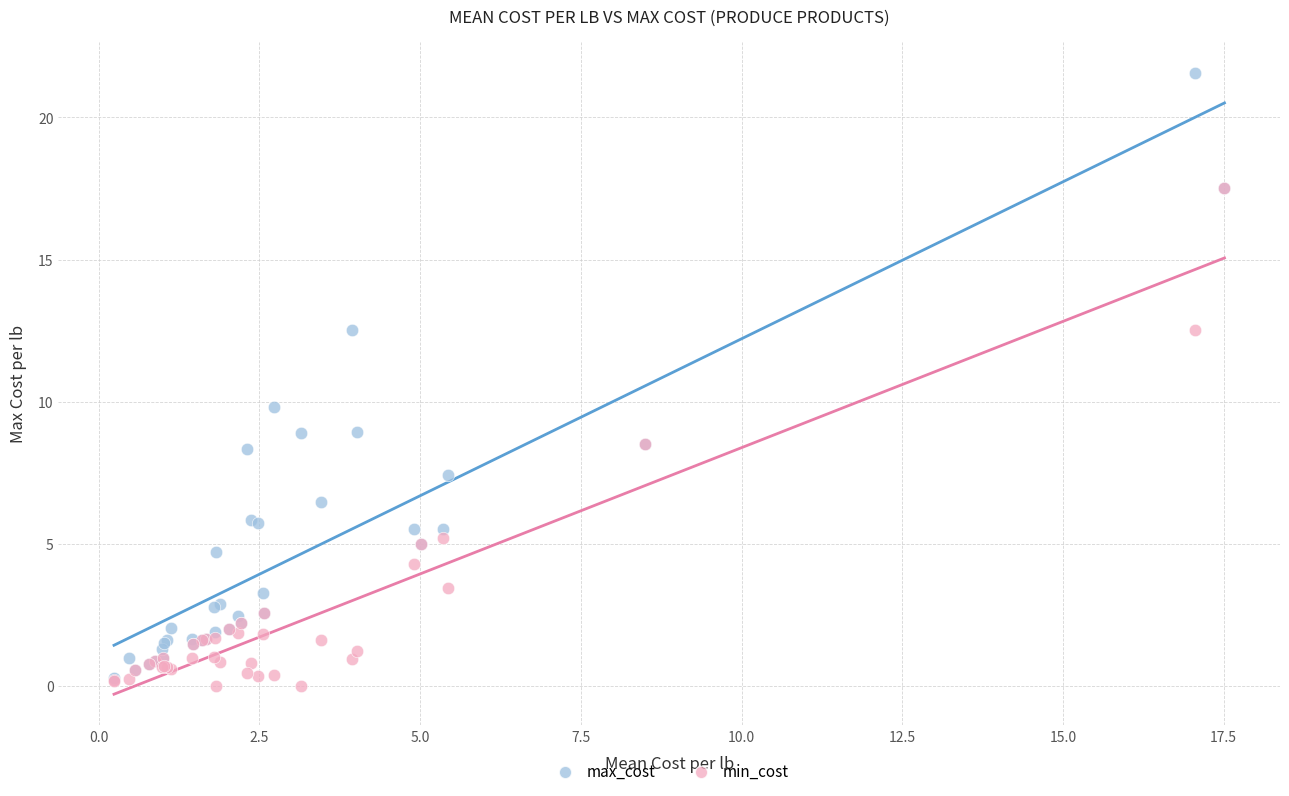

What are all the series names shown in the legend?

max_cost, min_cost